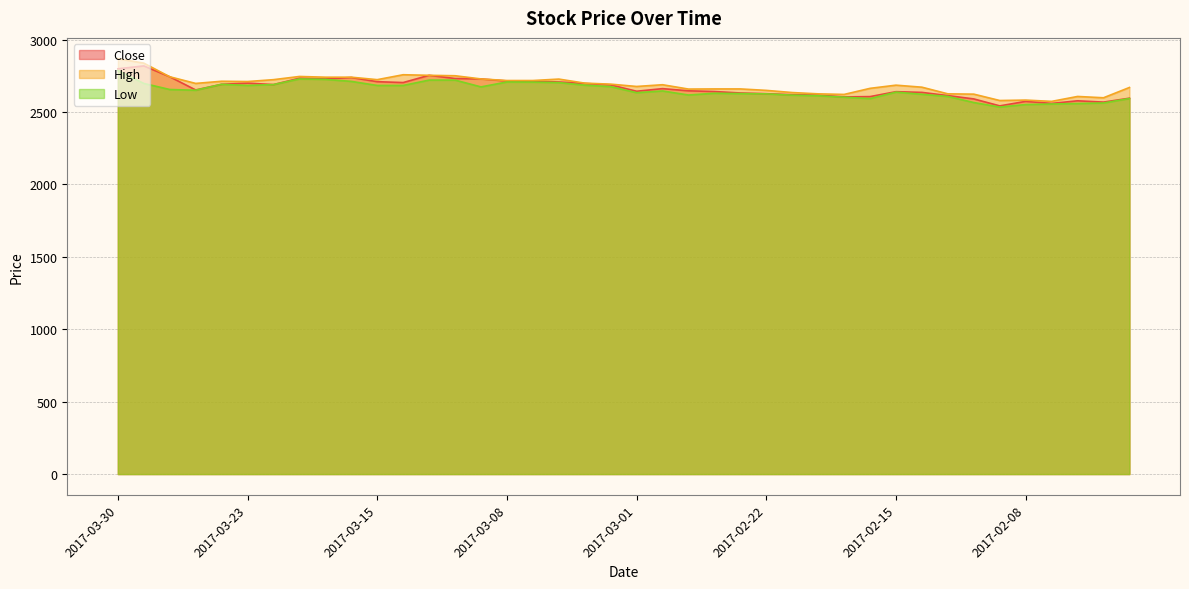

Reading left to right, transcribe all the data shown in this chart.

Close: 2798	2818	2743	2652	2691	2699	2689	2733	2728	2738	2709	2703	2753	2731	2728	2714	2712	2707	2697	2687	2643	2661	2646	2641	2631	2626	2619	2616	2604	2606	2640	2635	2613	2590	2542	2573	2559	2577	2568	2595
High: 2868	2837	2743	2697	2712	2710	2723	2745	2740	2740	2723	2757	2753	2750	2728	2717	2717	2727	2699	2692	2676	2688	2658	2659	2659	2649	2634	2625	2621	2663	2685	2671	2625	2623	2579	2582	2573	2607	2598	2669
Low: 2786	2697	2655	2650	2691	2683	2689	2728	2725	2711	2683	2683	2720	2720	2673	2707	2706	2703	2685	2675	2633	2645	2617	2629	2627	2625	2616	2612	2602	2592	2637	2622	2607	2565	2534	2551	2555	2558	2562	2593